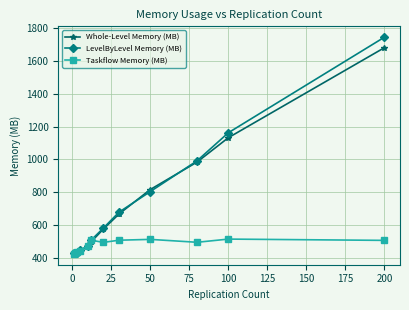

What is the highest value of the Whole-Level Memory (MB) series?

1679.9